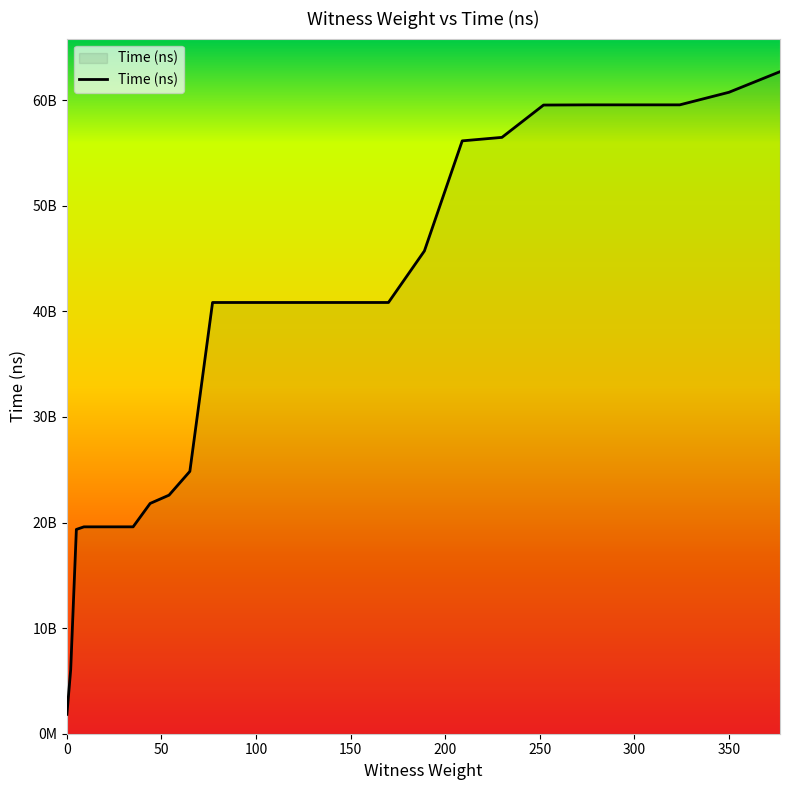

Is this an area chart (filled region under the line)?

Yes